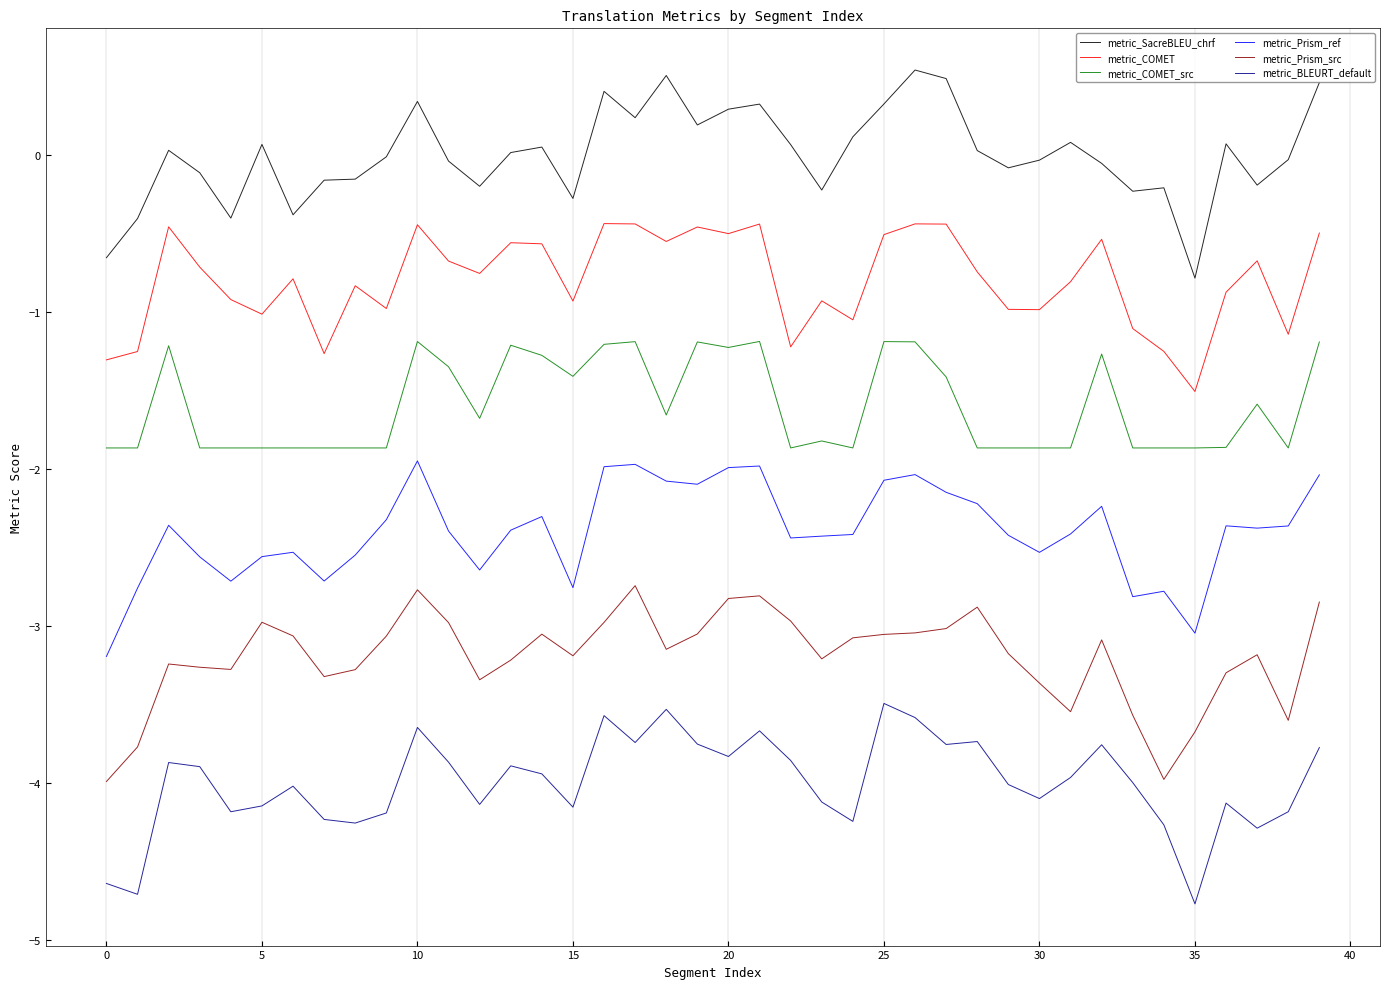

What is the difference between the maximum and minimum values in the metric_Prism_src series?

1.2